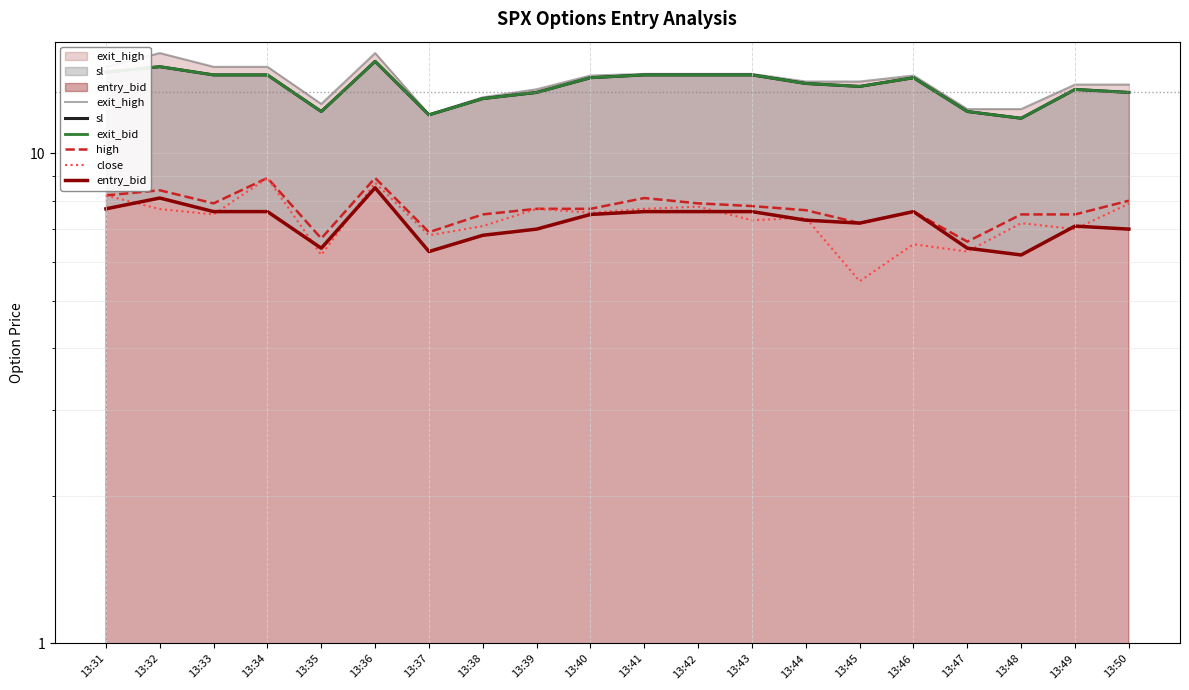

Count the number of categories in the chart.

20